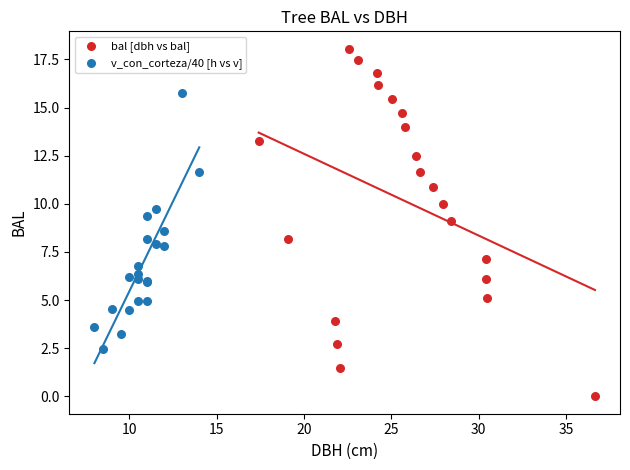

Which series reaches the minimum Y coordinate?

bal [dbh vs bal]